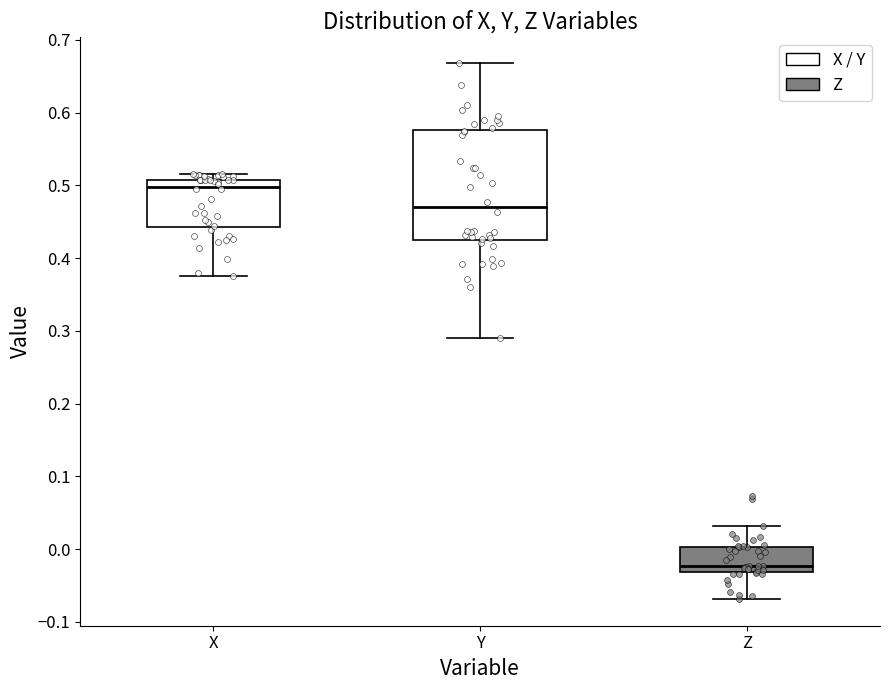

Reading left to right, transcribe this box plot: for each box, give where its median line is, the range the box spans, and where its two whiskers end, as read against the y-axis. The values are not printed on the chart, so give them approximately, as read against the axis.

X: median 0.50, box 0.44 to 0.51, whiskers 0.38 to 0.52
Y: median 0.47, box 0.43 to 0.58, whiskers 0.29 to 0.67
Z: median -0.02, box -0.03 to 0.00, whiskers -0.07 to 0.03